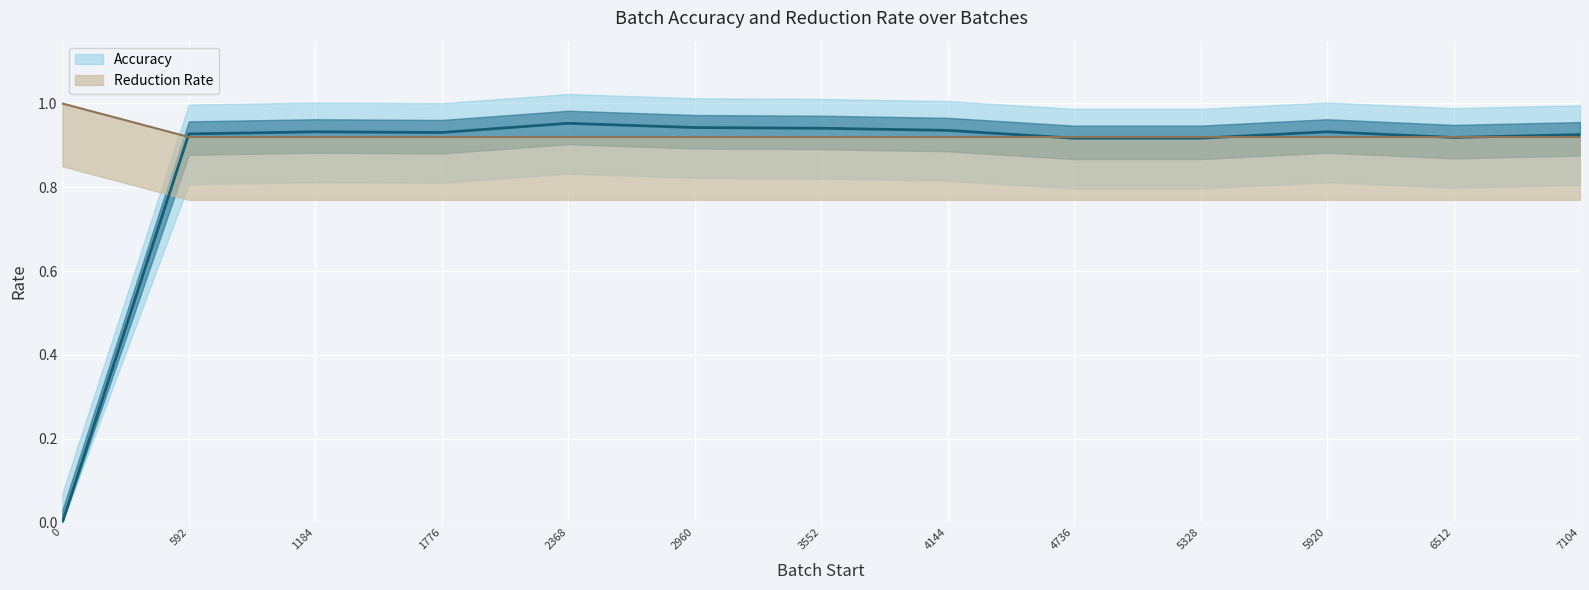

Is it true that Accuracy equals 0.9 at 5920?

True